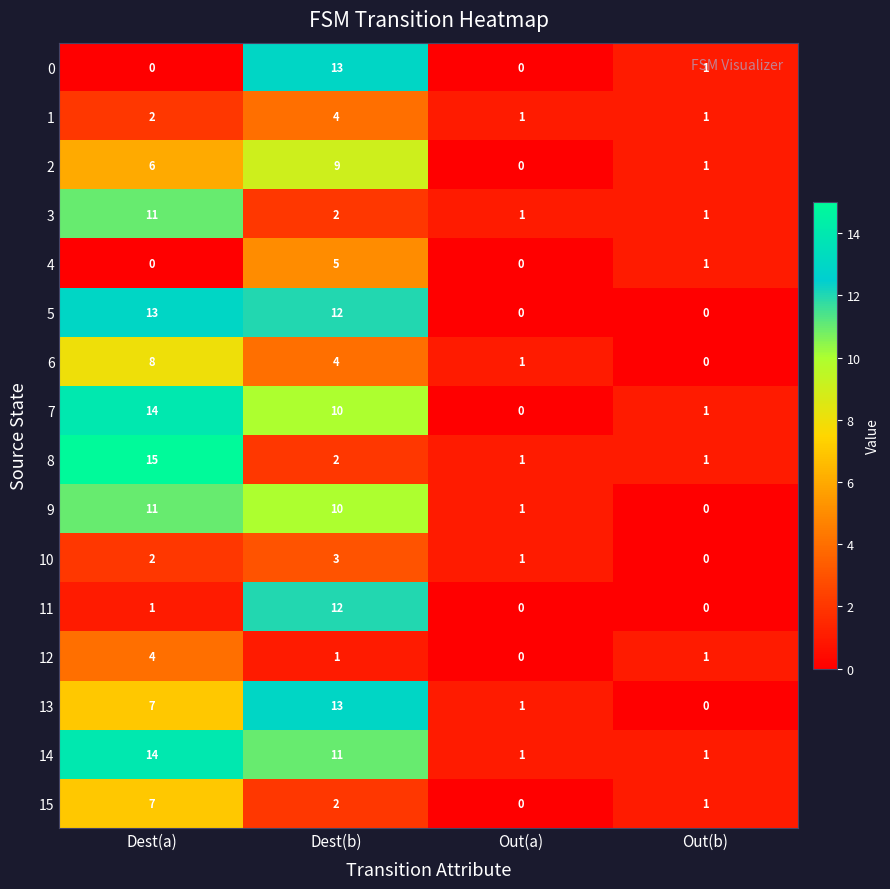

What is the highest value of the 10 series?

3